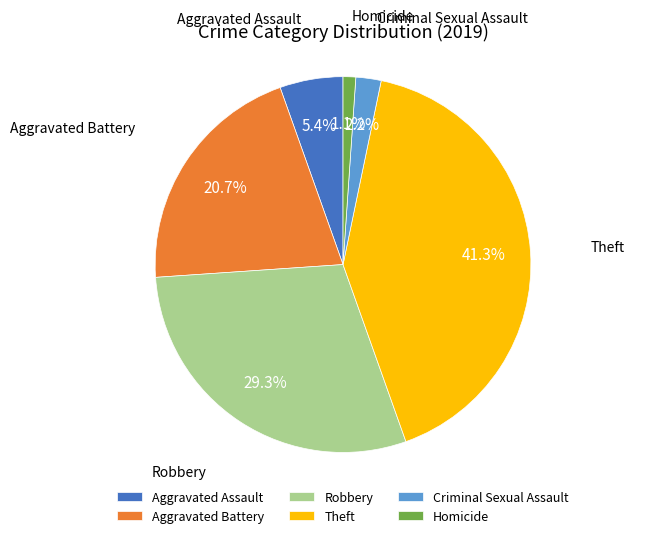

Is Aggravated Assault the majority of the pie?

No